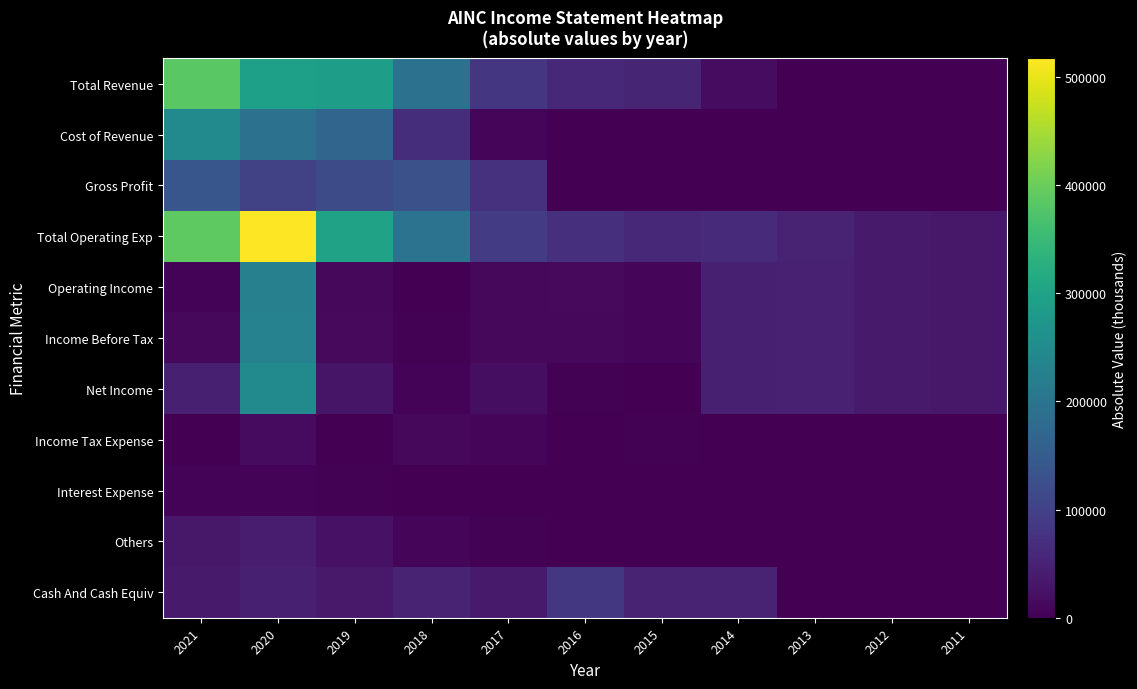

Reading left to right, list all the values displayed in this chart.

Total Revenue: 2021=384600	2020=293000	2019=287000	2018=195500	2017=81300	2016=57500	2015=53900	2014=17300	2013=1000	2012=0	2011=0
Cost of Revenue: 2021=246300	2020=192300	2019=168400	2018=67800	2017=7800	2016=0	2015=0	2014=0	2013=0	2012=0	2011=0
Gross Profit: 2021=138300	2020=100700	2019=118600	2018=127700	2017=73500	2016=0	2015=0	2014=0	2013=0	2012=0	2011=0
Total Operating Exp: 2021=389800	2020=517300	2019=298300	2018=196400	2017=92100	2016=70100	2015=60300	2014=63600	2013=48700	2012=38200	2011=32800
Operating Income: 2021=5200	2020=224300	2019=11200	2018=800	2017=10800	2016=12600	2015=6500	2014=46300	2013=47700	2012=38200	2011=32800
Income Before Tax: 2021=11000	2020=230000	2019=13800	2018=2500	2017=10500	2016=11600	2015=10000	2014=46300	2013=47700	2012=38200	2011=32800
Net Income: 2021=46000	2020=247300	2019=30200	2018=5000	2017=18400	2016=2400	2015=1200	2014=46400	2013=47700	2012=38200	2011=32800
Income Tax Expense: 2021=200	2020=14300	2019=1500	2018=10400	2017=9400	2016=800	2015=2100	2014=800	2013=0	2012=0	2011=0
Interest Expense: 2021=5500	2020=5700	2019=2400	2018=1200	2017=100	2016=0	2015=0	2014=0	2013=0	2012=0	2011=0
Others: 2021=33500	2020=40800	2019=25000	2018=9300	2017=2500	2016=1200	2015=800	2014=400	2013=200	2012=200	2011=300
Cash And Cash Equiv: 2021=37600	2020=45300	2019=35300	2018=51500	2017=36500	2016=84100	2015=50300	2014=50300	2013=600	2012=0	2011=0